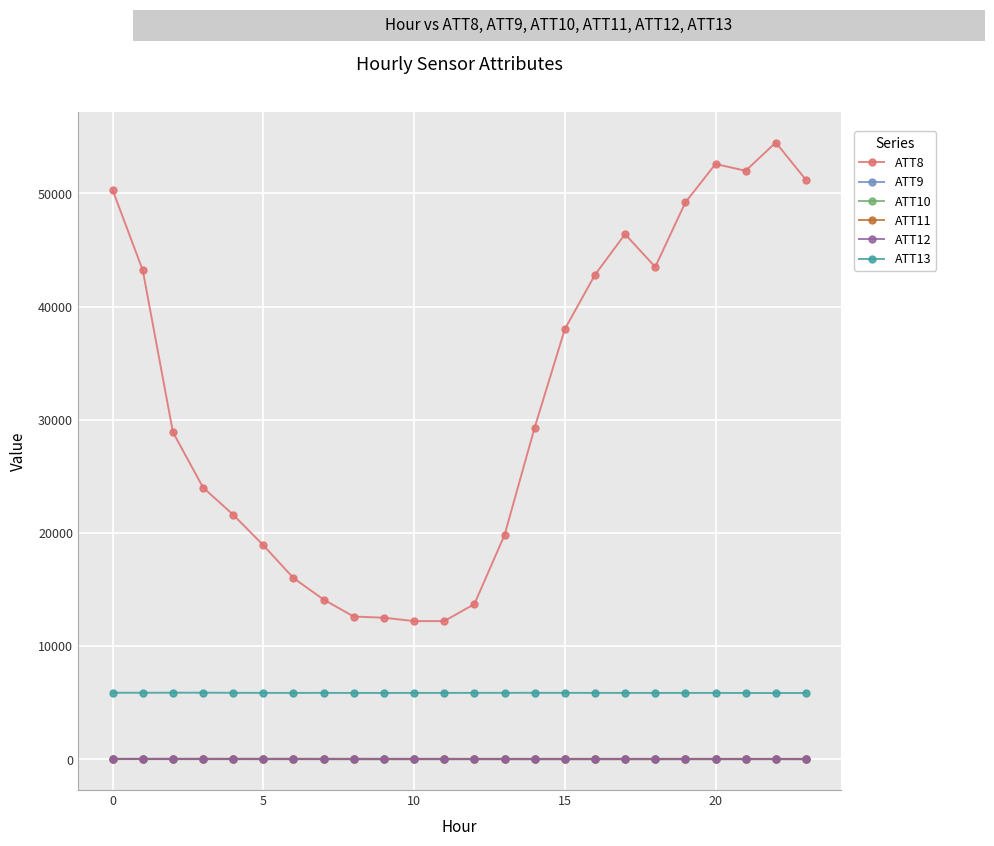

What is the maximum value shown in the chart?

54500.0